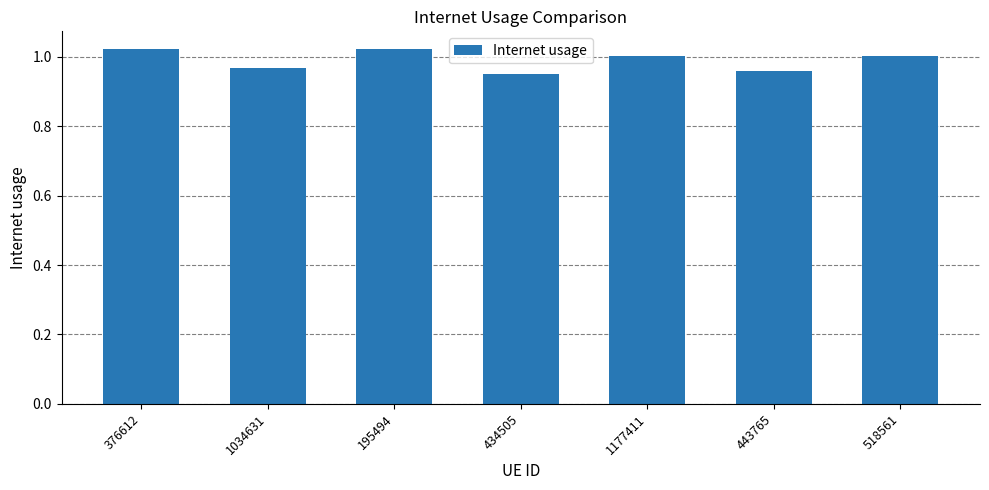

True or false: the data shows 1.0 at 1034631.

True